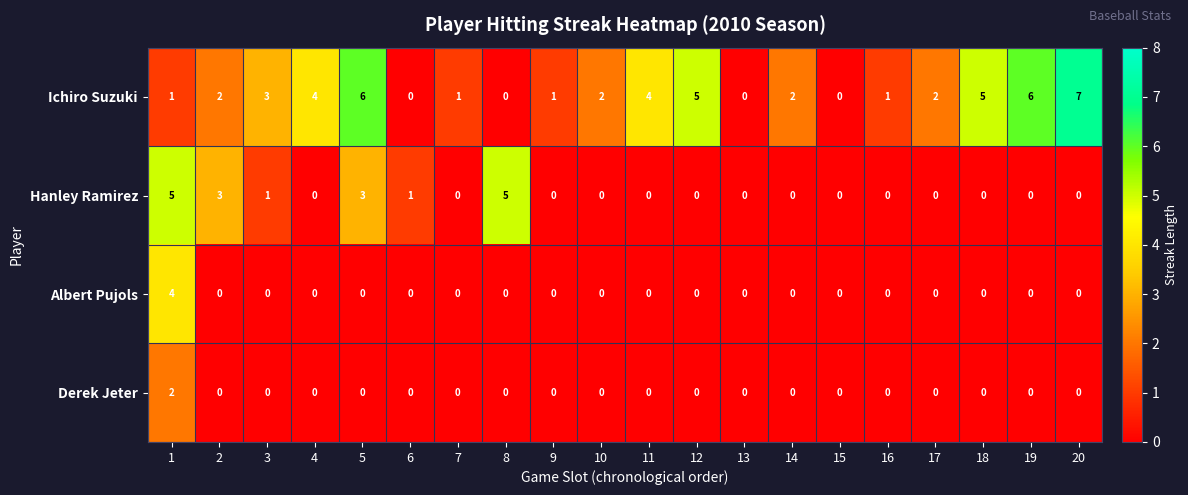

List the series in order of their peak value, highest first.

Ichiro Suzuki, Hanley Ramirez, Albert Pujols, Derek Jeter